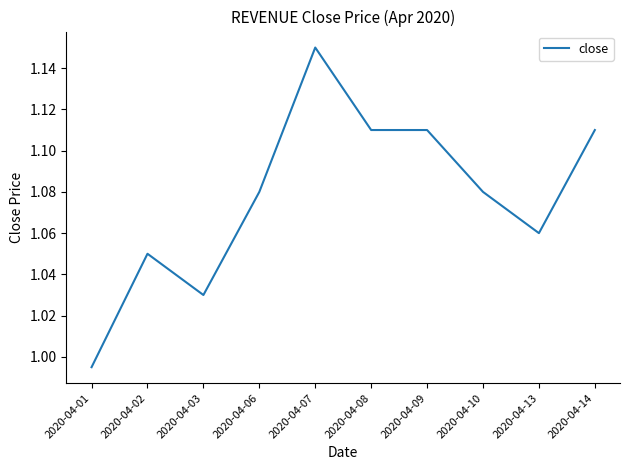

True or false: the data has more than 0 interior local peaks.

True